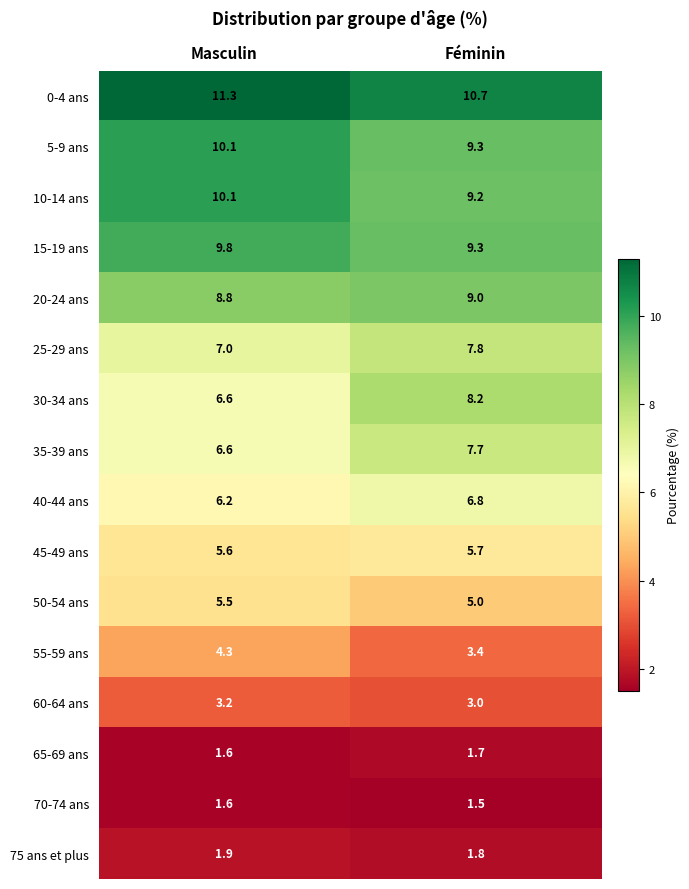

True or false: 20-24 ans has a value of 4.5 at Masculin.

False